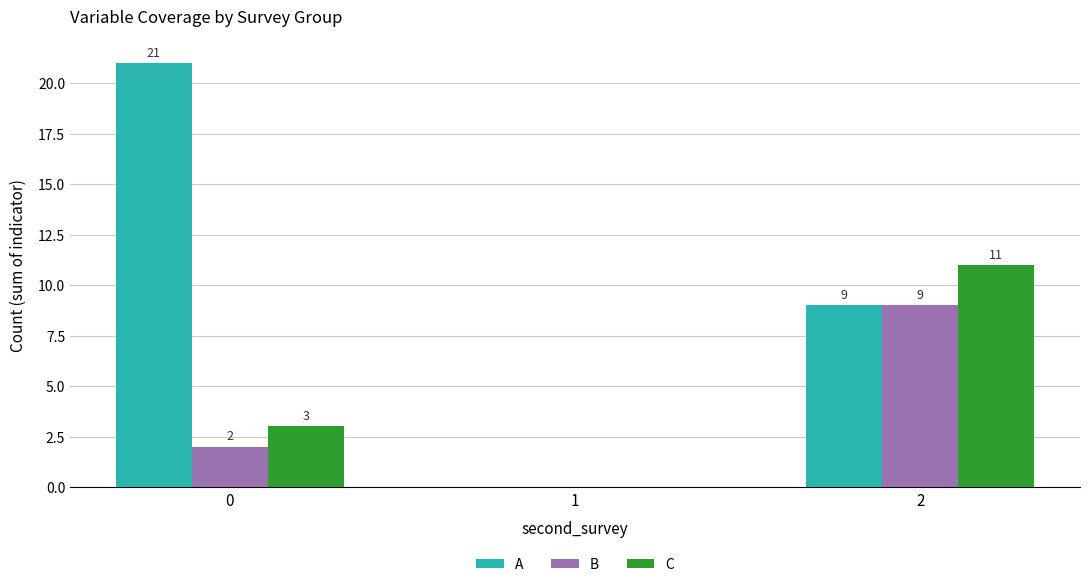

Between 1 and 2, which series saw the biggest shift?

C